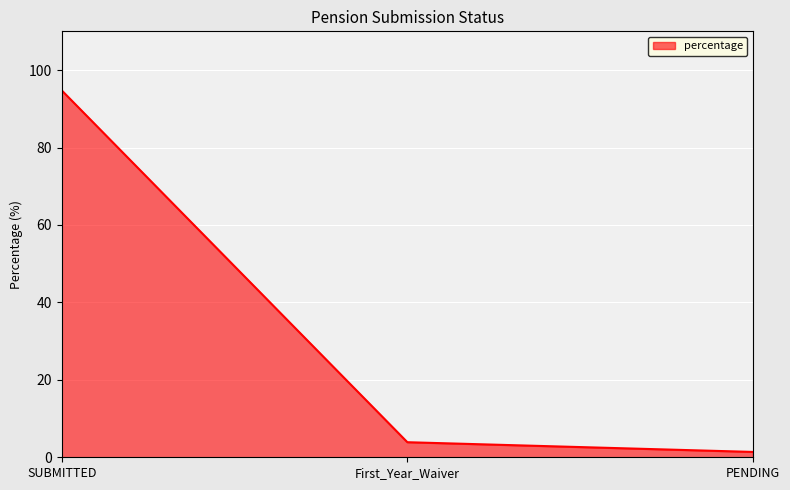

How many lines are shown in the chart?

1